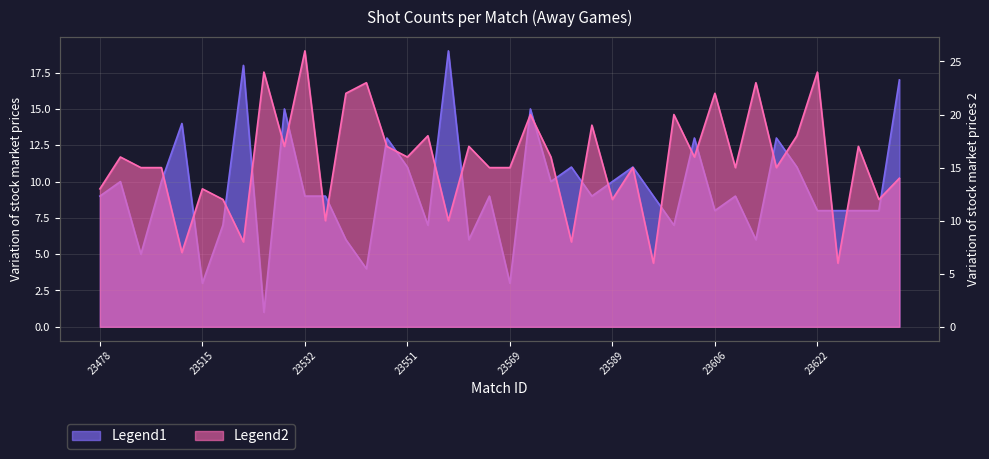

How many interior local peaks does the SC series have?

15